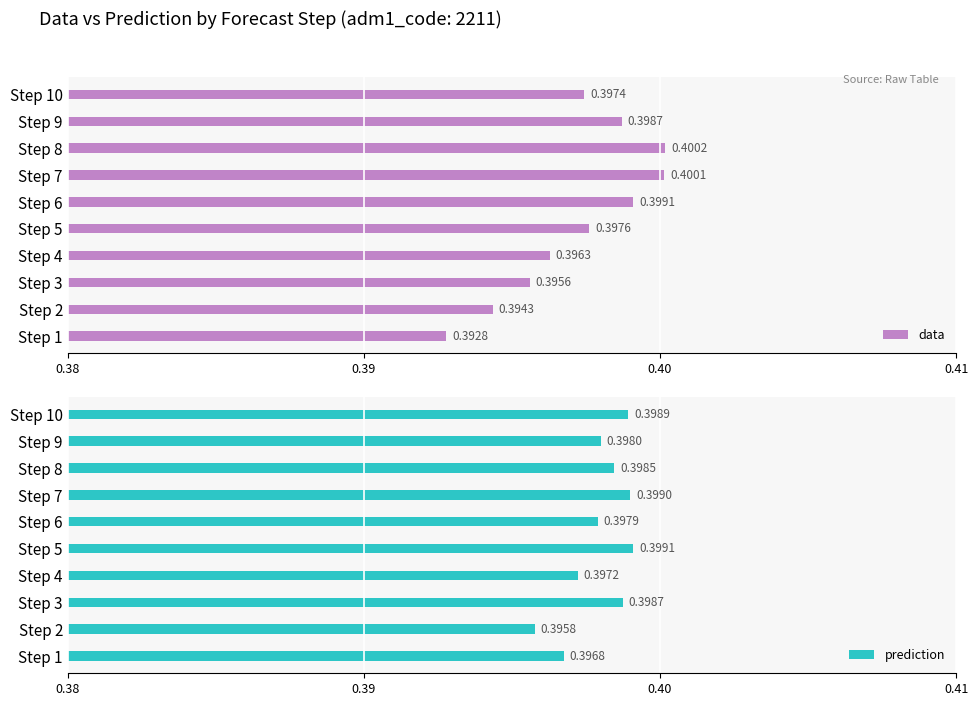

List the series in order of their overall mean, highest first.

prediction, data